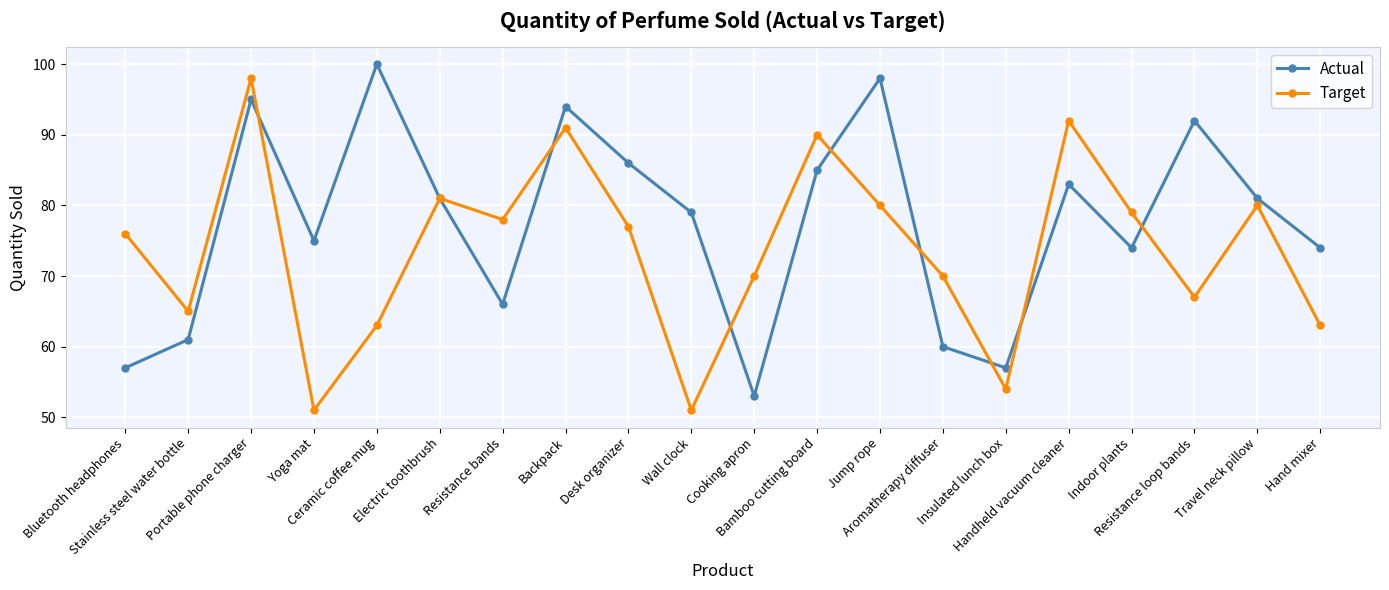

At which category is the sum across all series the highest?

Portable phone charger